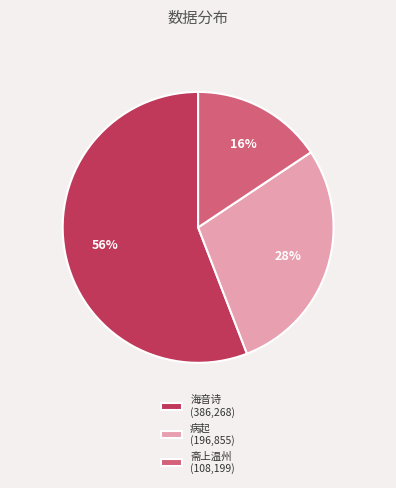

Which category accounts for the majority?

海音诗 (386,268)